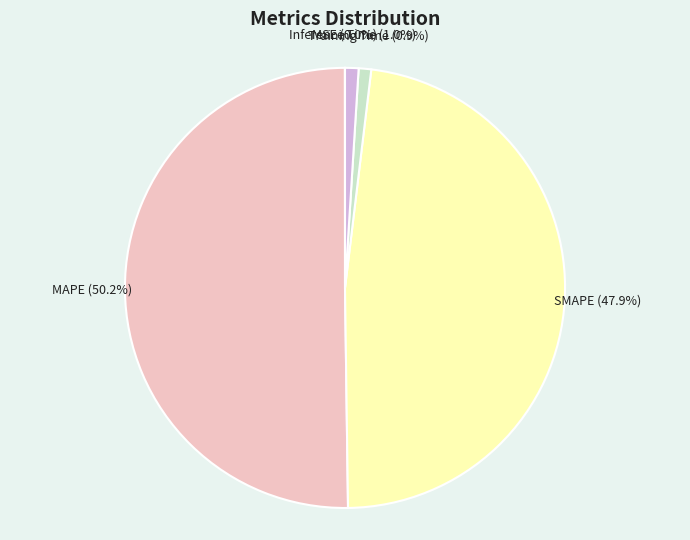

Which slice represents more than half of the pie?

MAPE